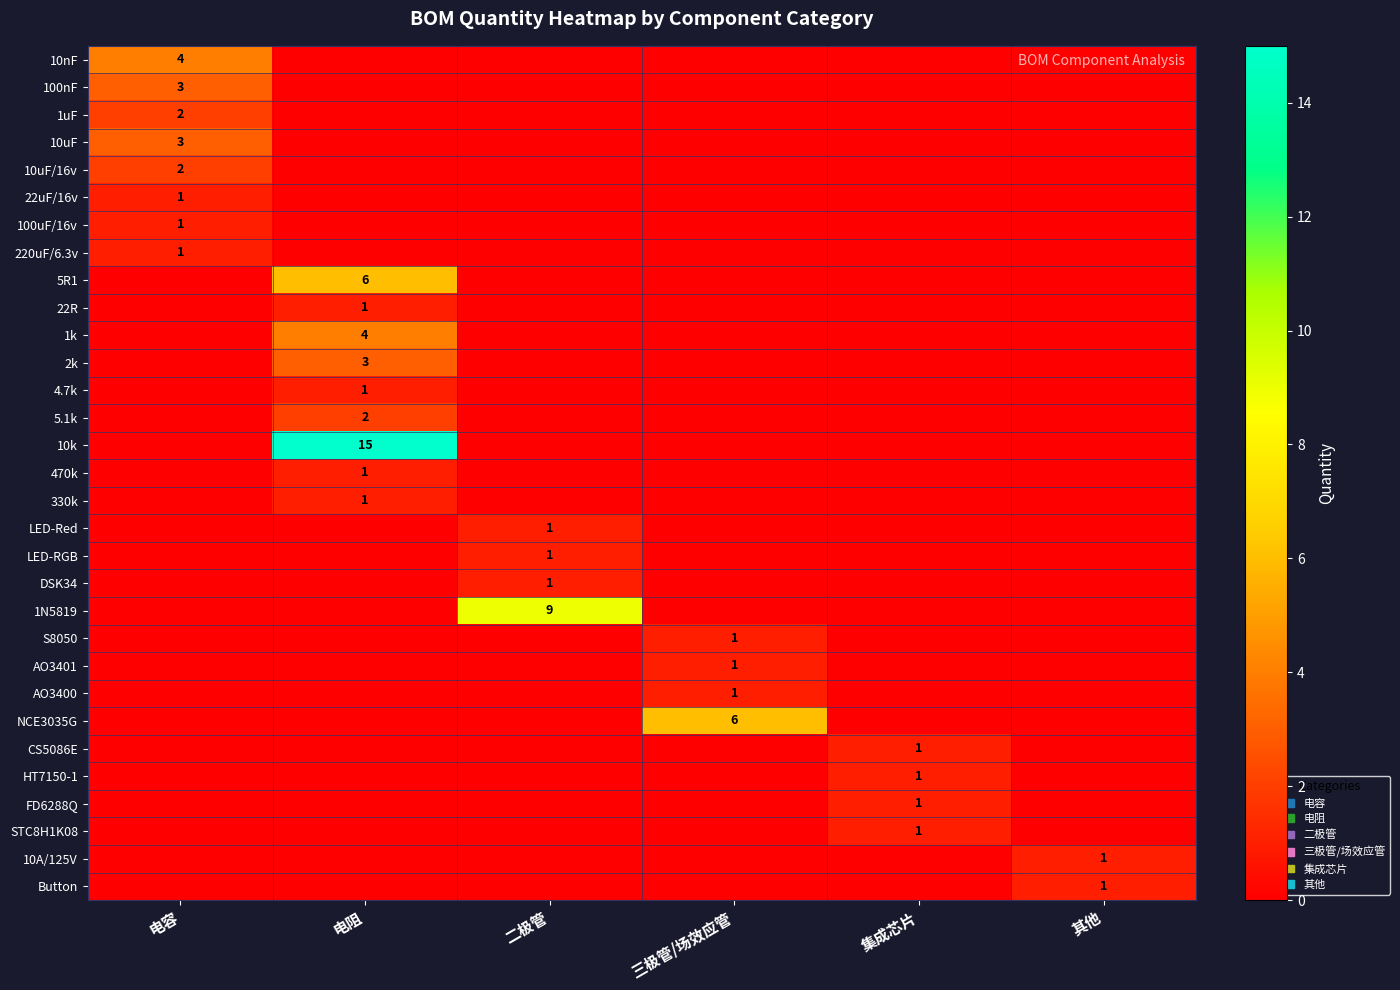

The HT7150-1 series shows 0 at 集成芯片. True or false?

False